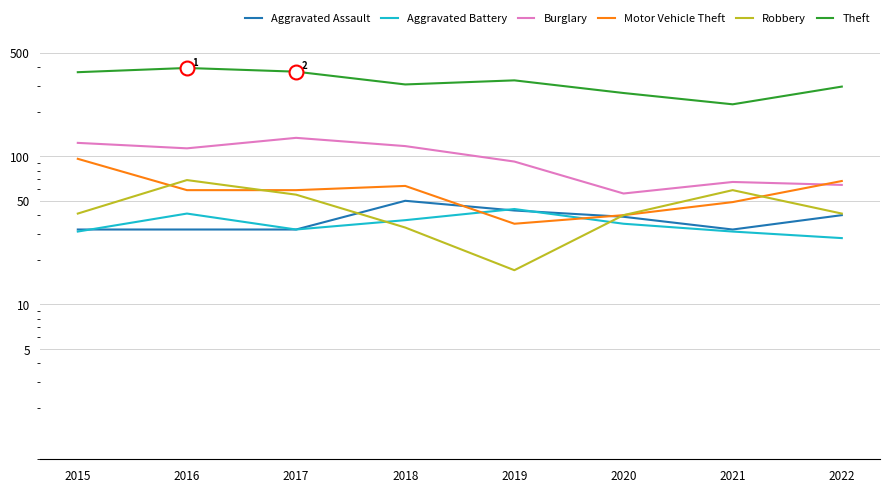

At which category does Aggravated Assault reach its first local peak?

2018